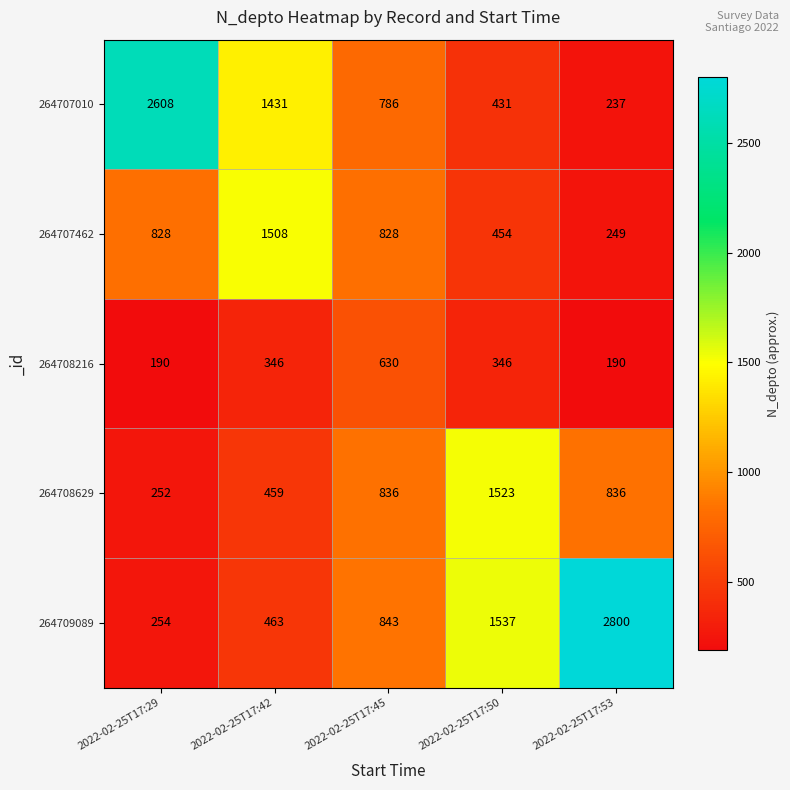

What is the highest value of the 264707462 series?

1508